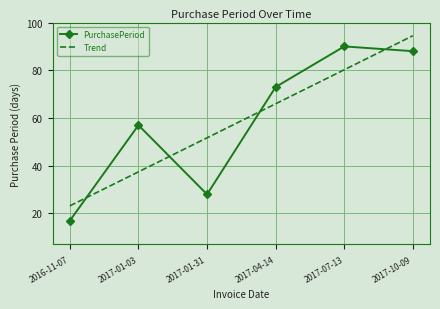

What is the spread (max minus min) of values at 2017-07-13?

9.8